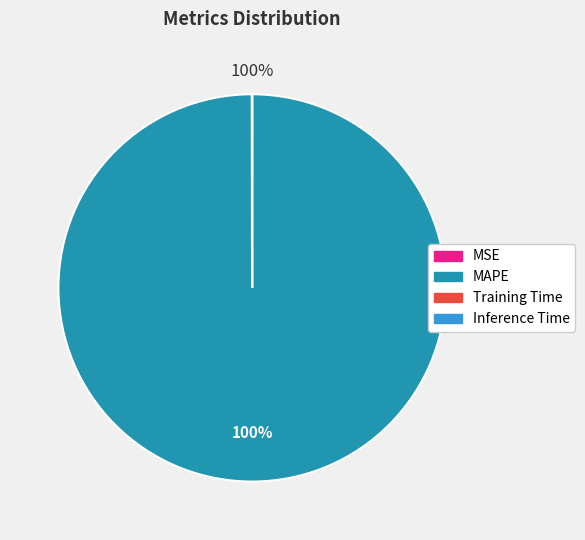

Count the number of slices in the pie.

4